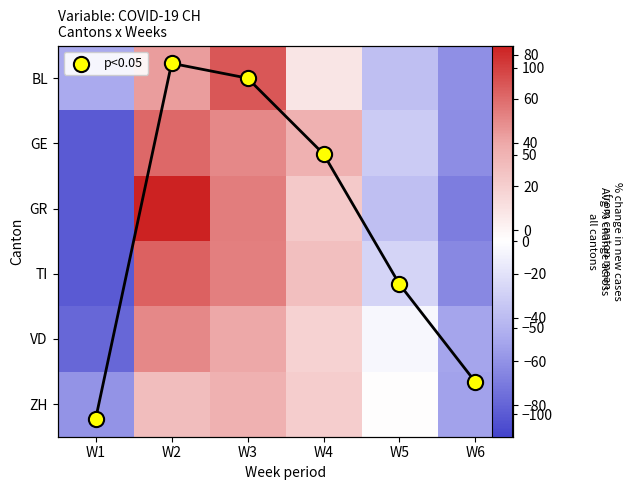

Between W4 and W5, which is larger?

W4